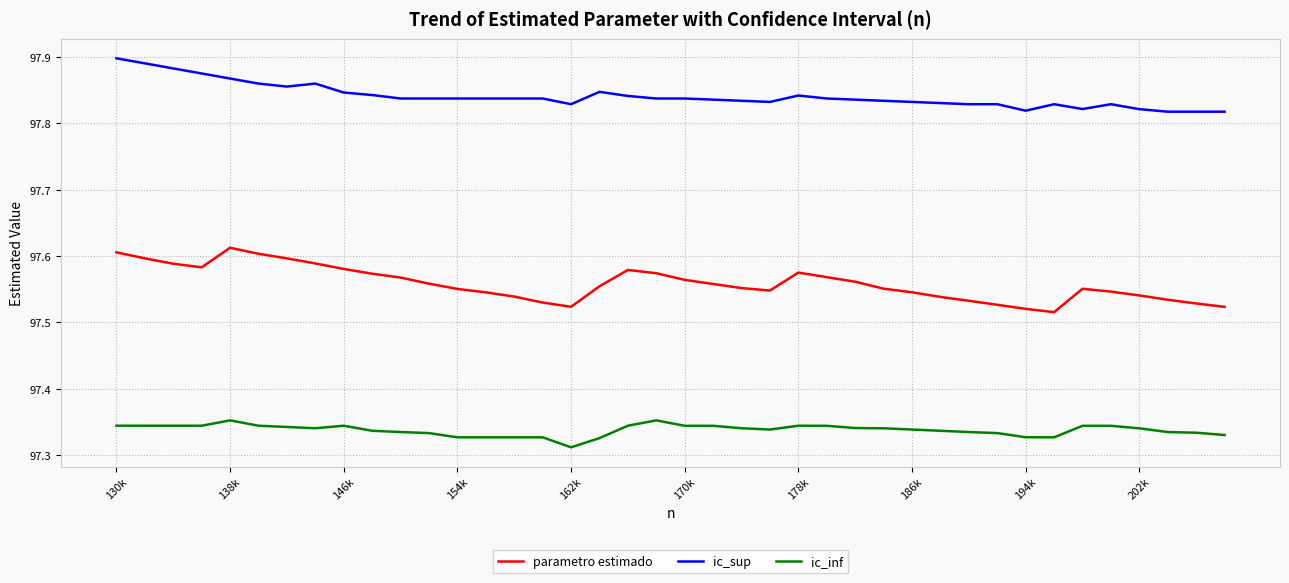

True or false: ic_sup and parametro estimado cross at least once.

False